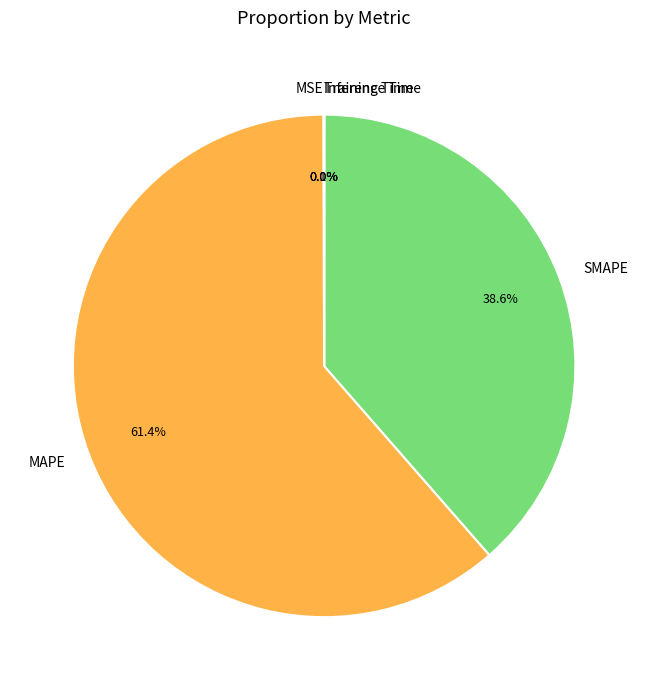

Is there a majority slice in this chart?

Yes